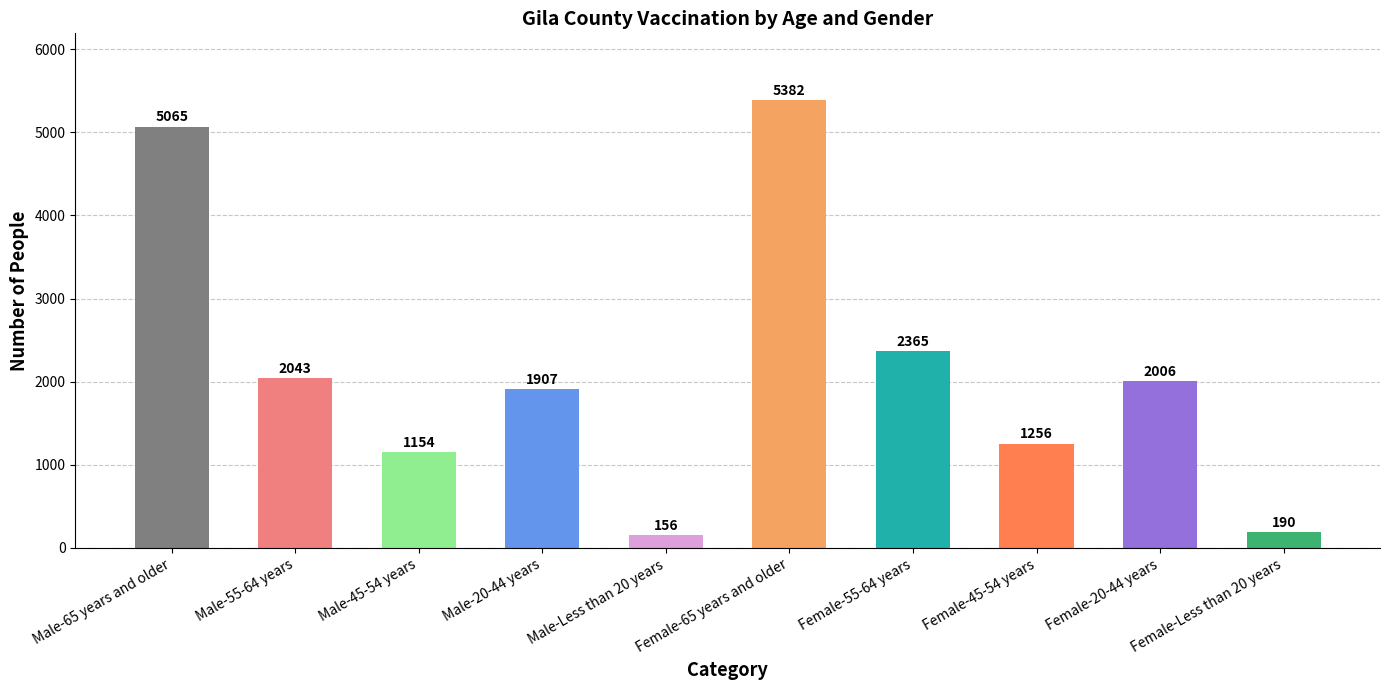

What position from the left is Male-20-44 years?

4